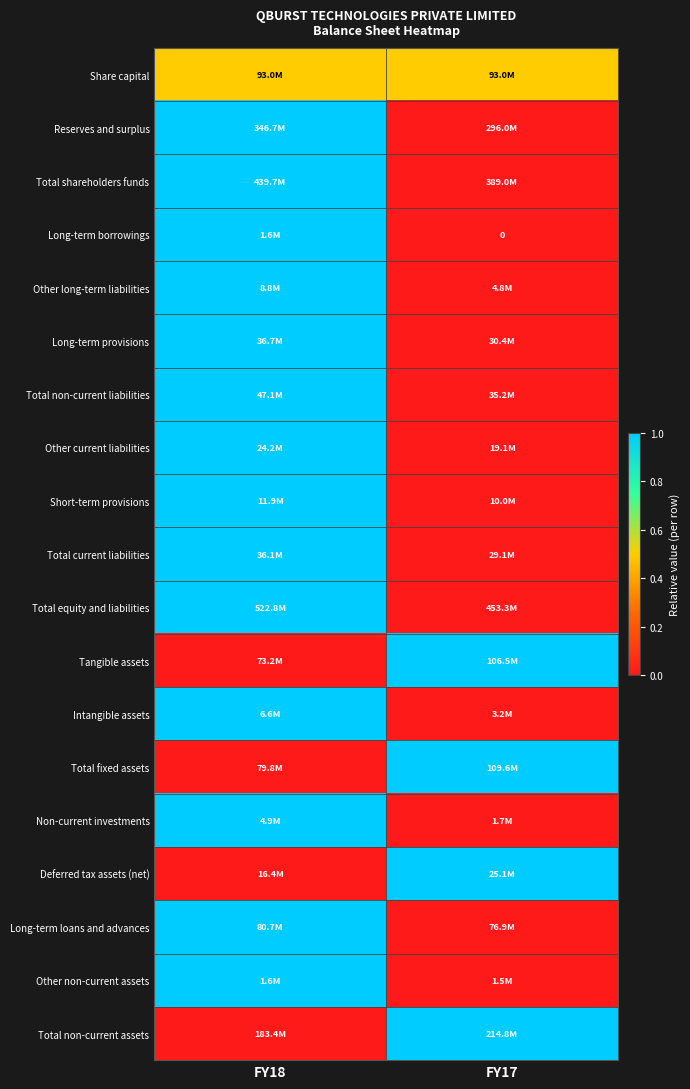

How many data points does each series have?

2